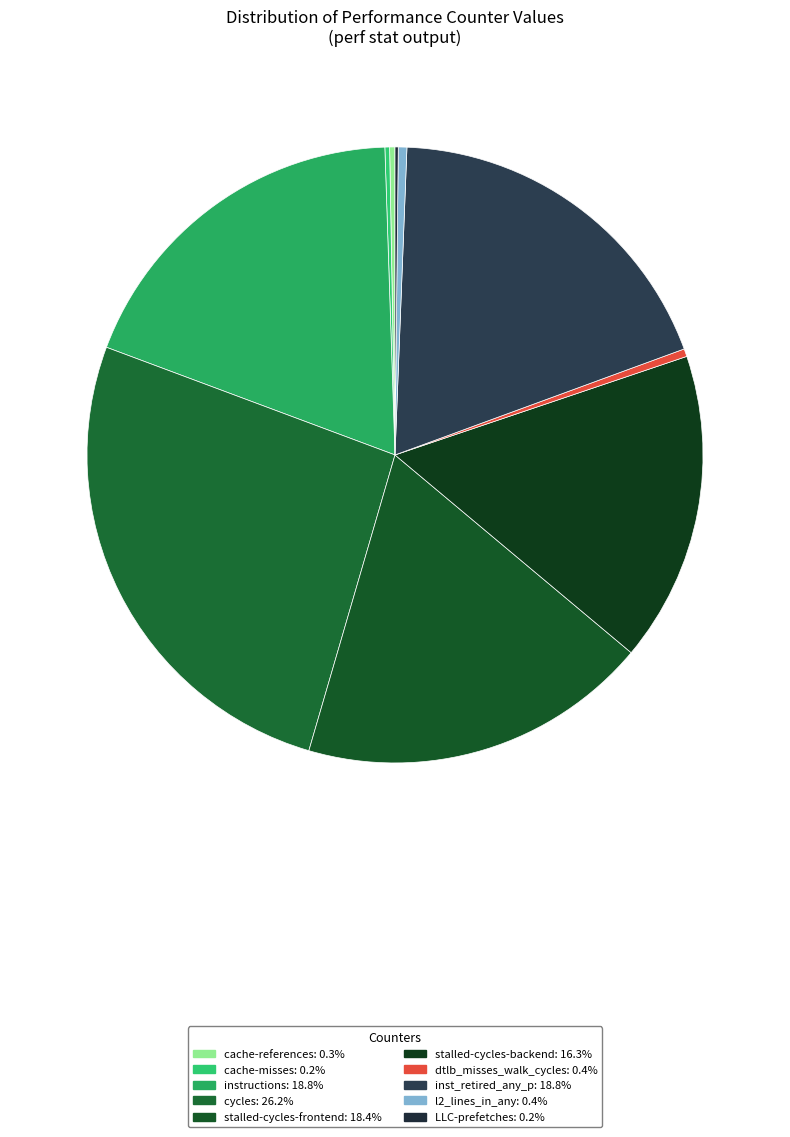

Rank the categories by value from highest to lowest.

cycles, instructions, inst_retired_any_p, stalled-cycles-frontend, stalled-cycles-backend, l2_lines_in_any, dtlb_misses_walk_cycles, cache-references, cache-misses, LLC-prefetches